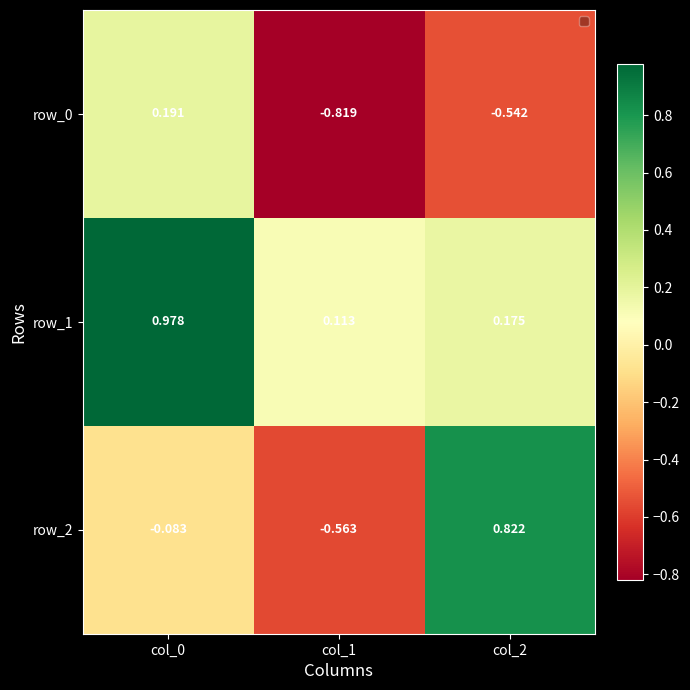

True or false: row_2 has a value of -0.9 at col_1.

False